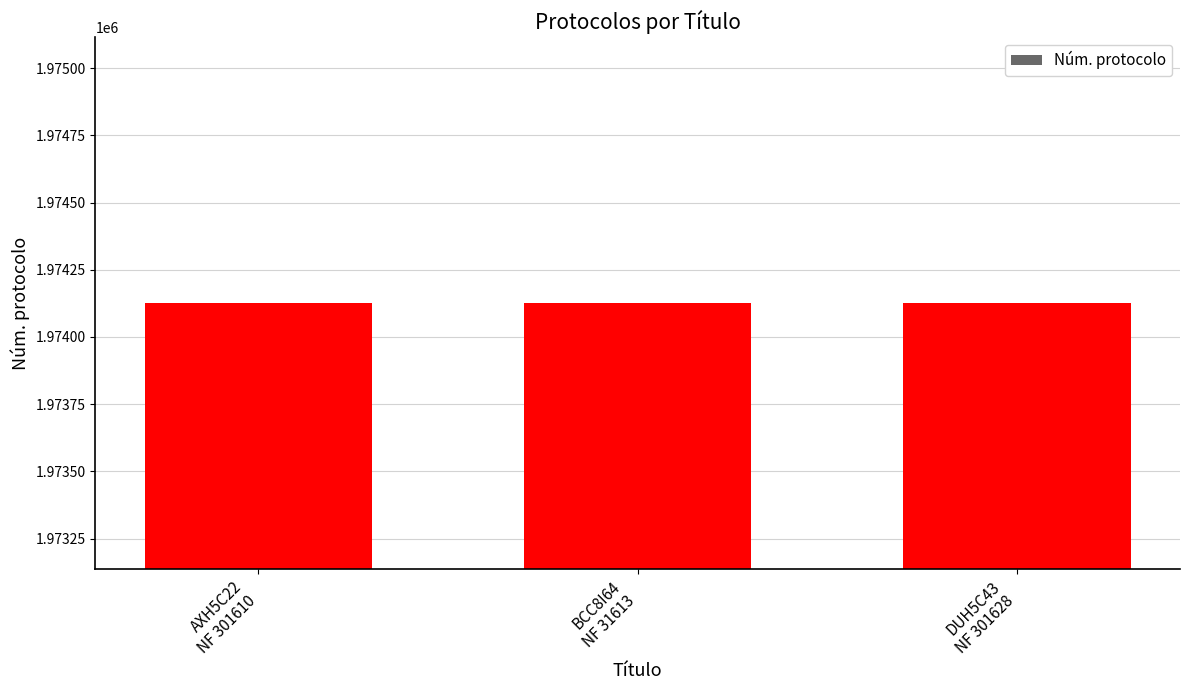

What is the label of the 1st bar from the left?

AXH5C22
NF 301610